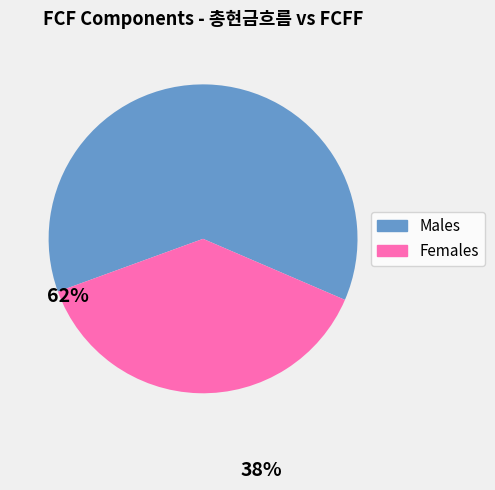

Is there any slice that represents more than half of the pie?

Yes